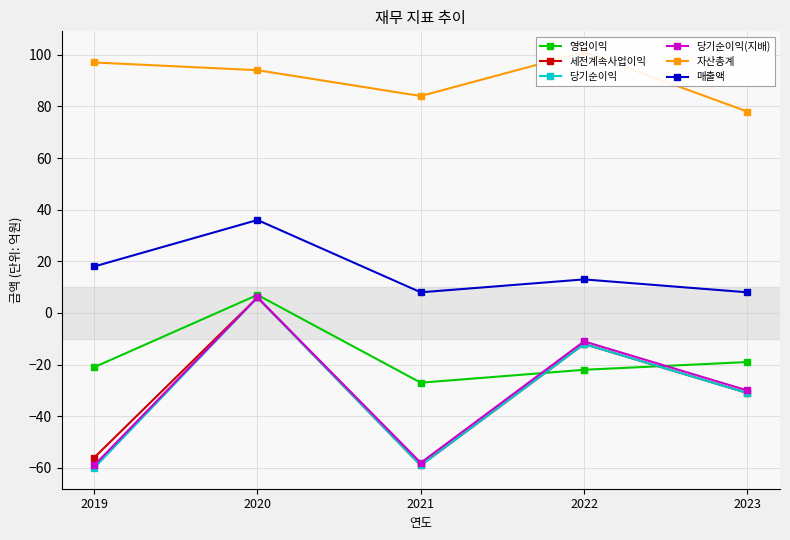

At 2020, list the series in order from largest to smallest.

자산총계, 매출액, 영업이익, 세전계속사업이익, 당기순이익, 당기순이익(지배)